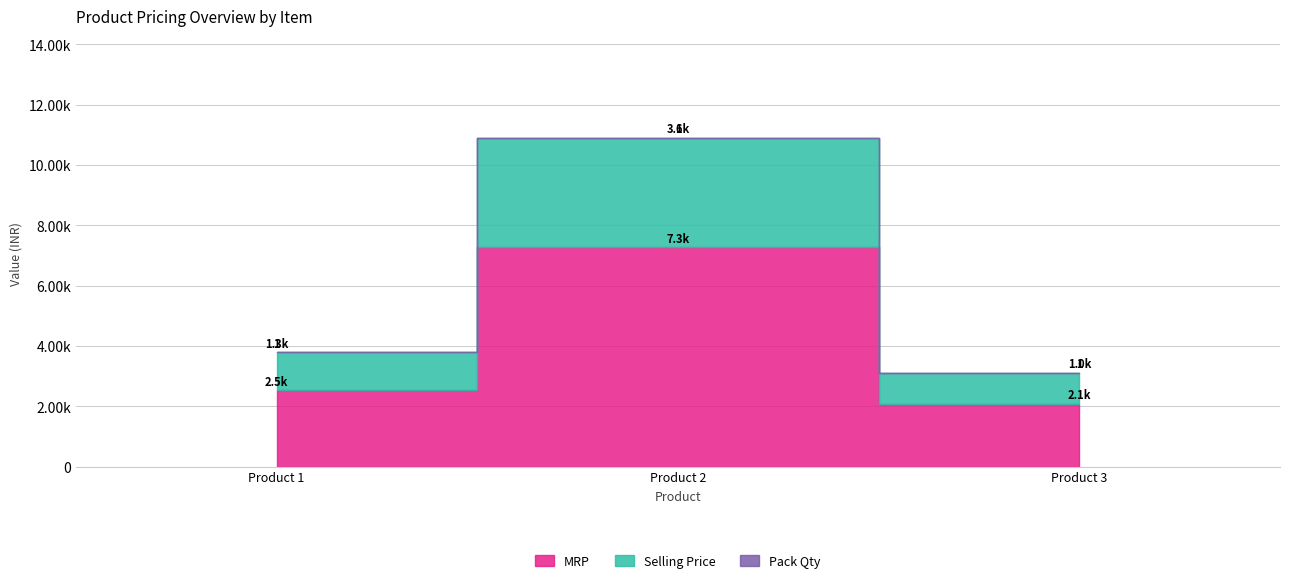

What is the difference between the Selling Price values at Product 2 and Product 3?

2600